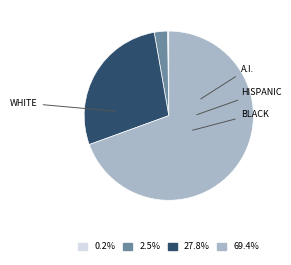

What is the ratio of the value at 69.4% to the value at 27.8%?

2.5